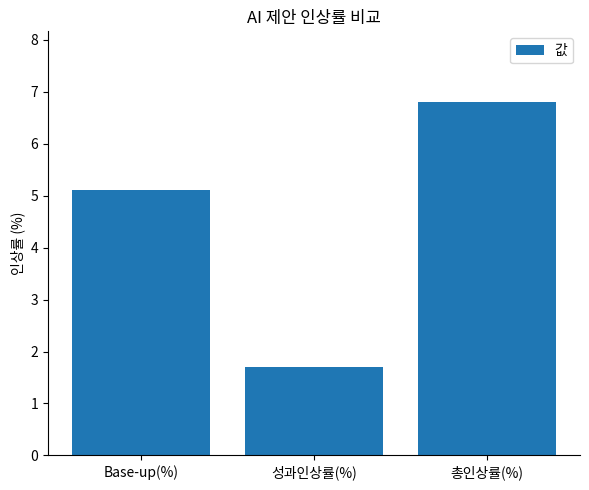

Does the chart contain any negative values?

No